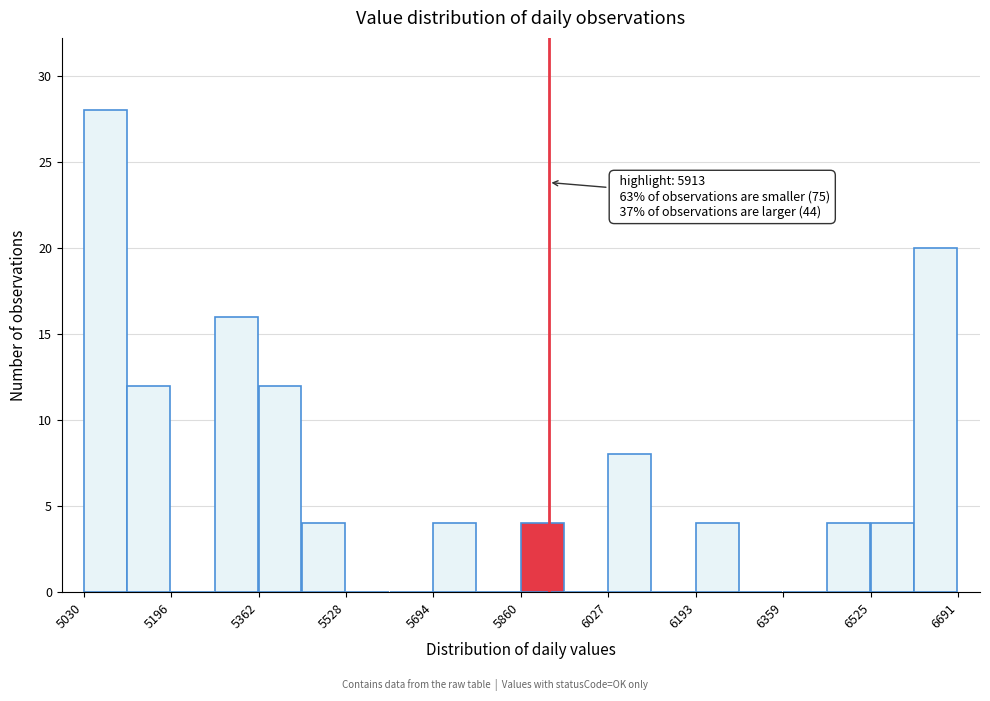

Over which range of the x-axis is the bar tallest?

5020 to 5120